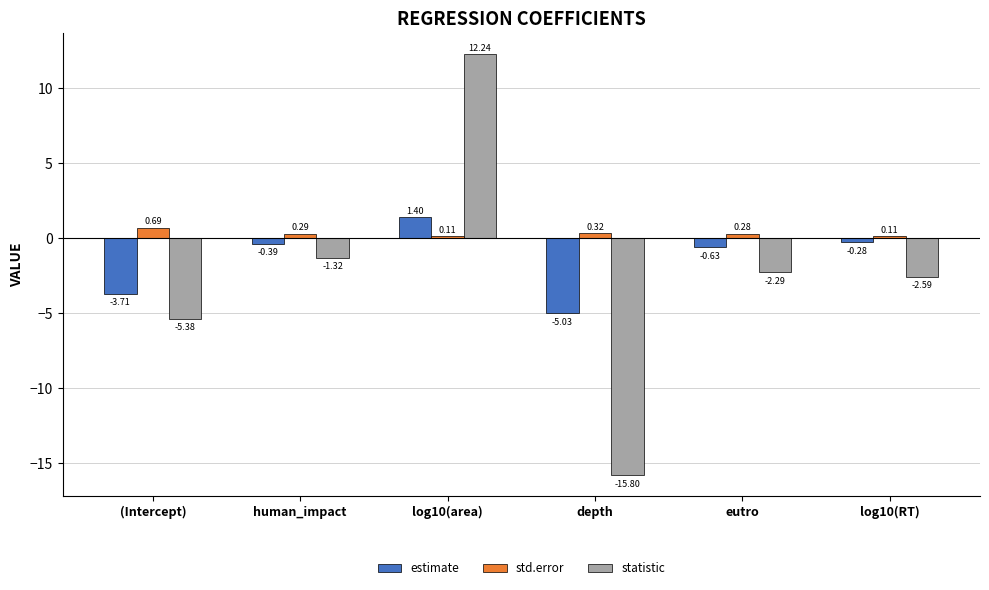

Where does the statistic series first go above -2?

human_impact